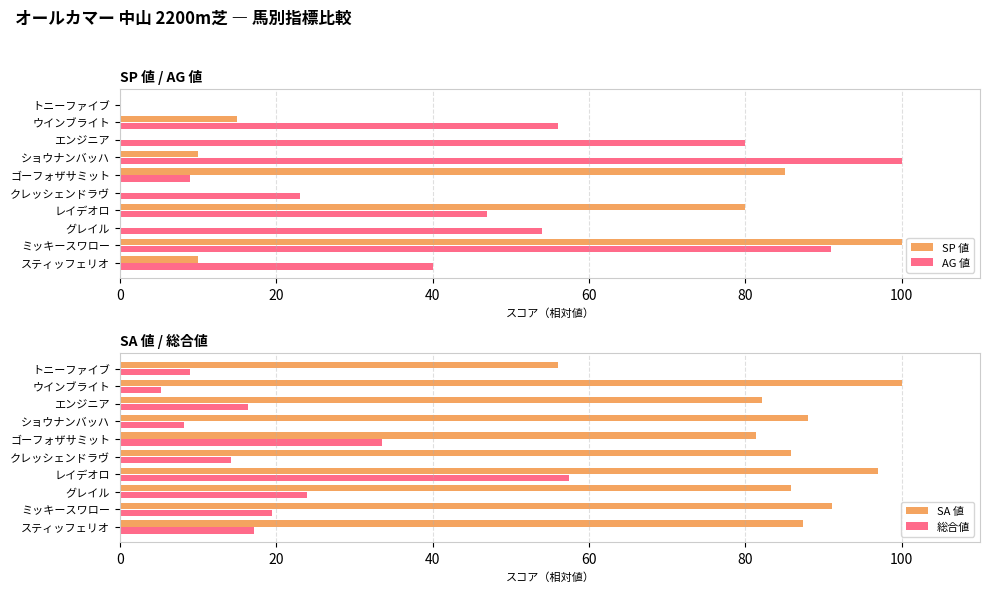

How many bars are there in each group?

4